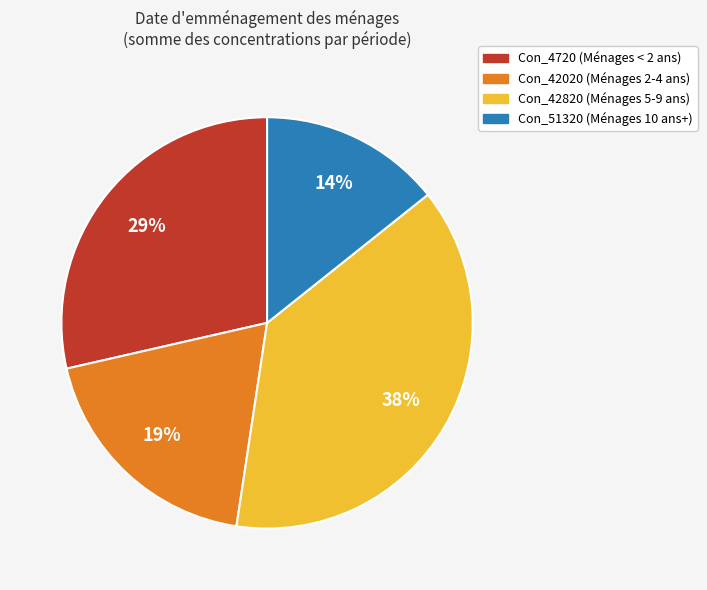

Is there any slice that represents more than half of the pie?

No